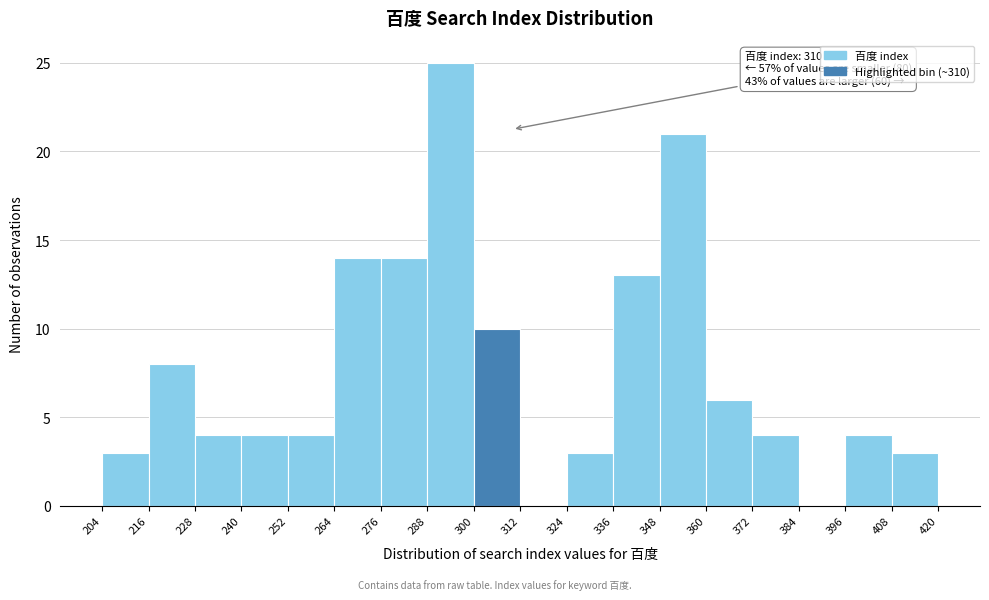

Which range on the x-axis has the tallest bar?

288 to 300